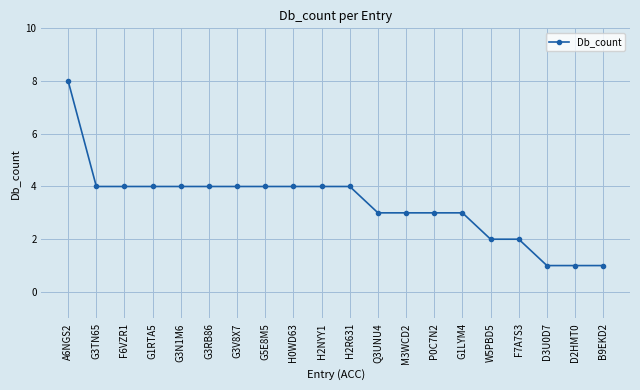

Does the chart display data point markers on the line(s)?

Yes